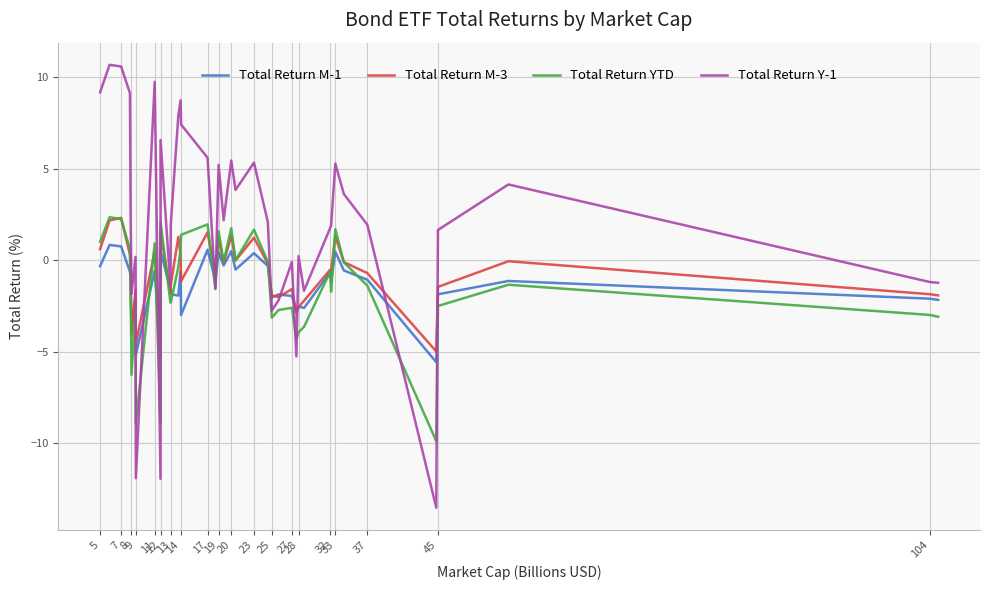

What are all the series names shown in the legend?

Total Return M-1, Total Return M-3, Total Return YTD, Total Return Y-1